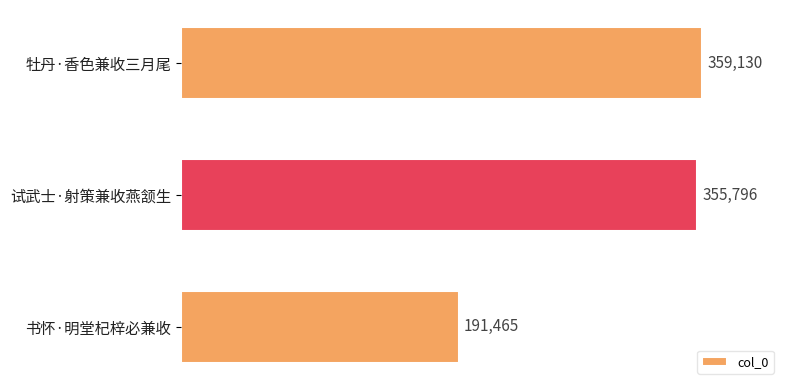

List the labels in order of value, largest first.

牡丹·香色兼收三月尾, 试武士·射策兼收燕颔生, 书怀·明堂杞梓必兼收